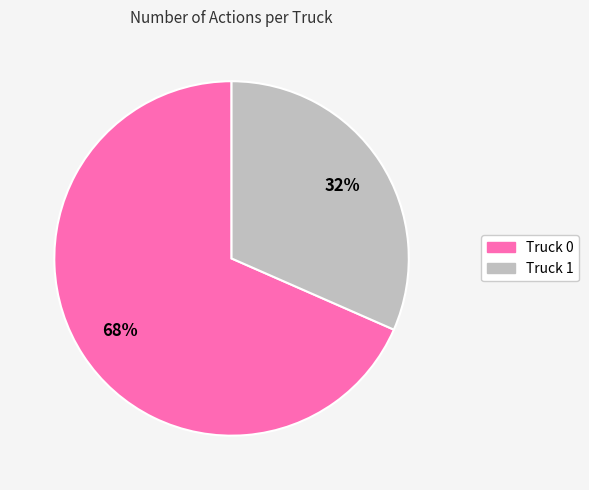

What percentage is the Truck 0 slice, to the nearest percent?

68%